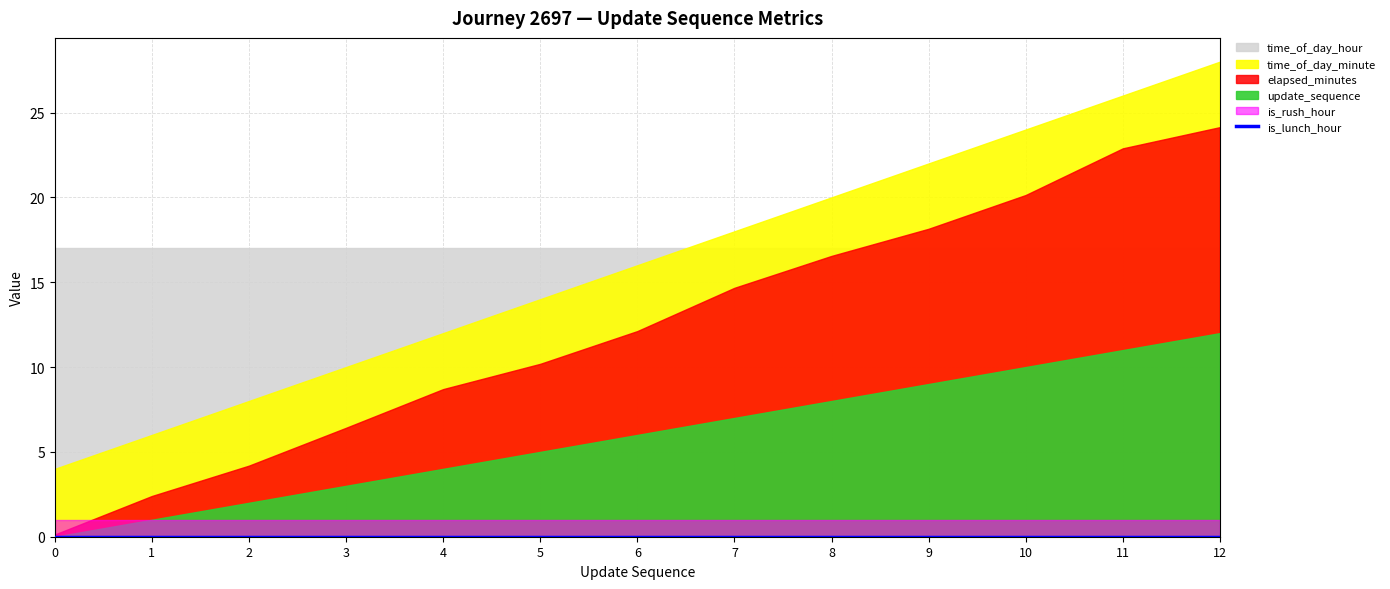

Is it true that update_sequence equals 7.0 at 7?

True